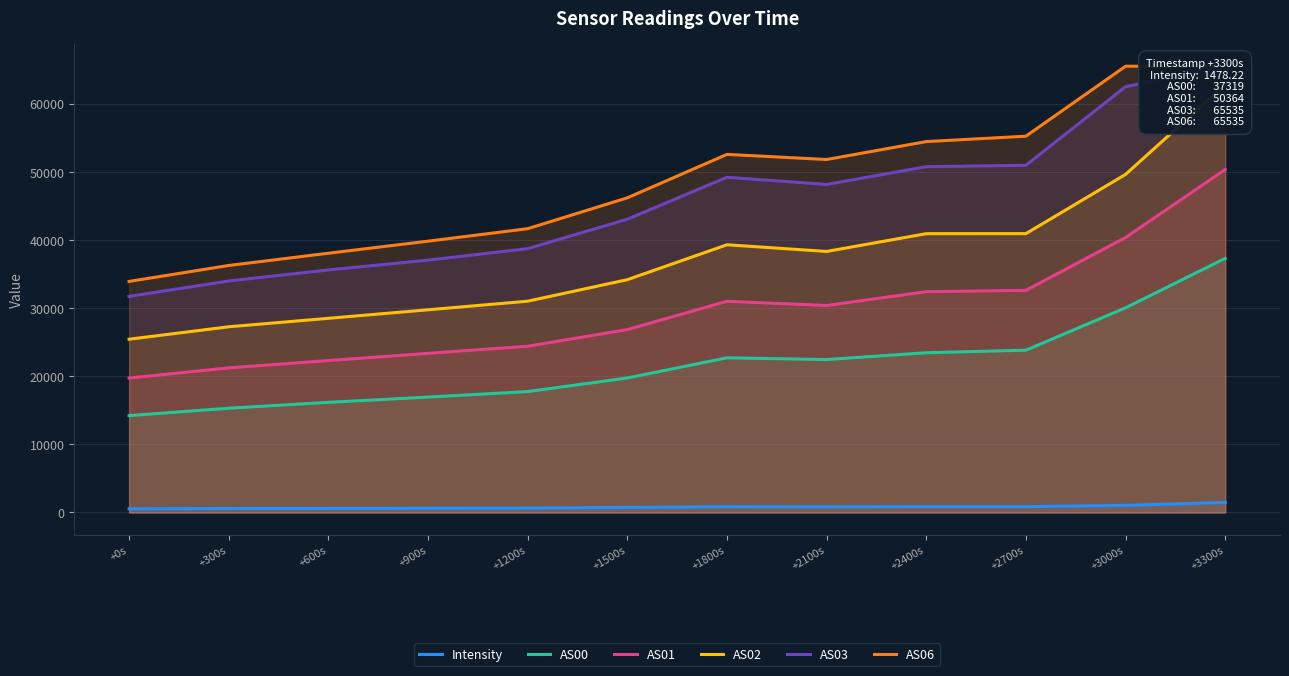

In Intensity, how many points are higher than both neighbors (excluding endpoints)?

2